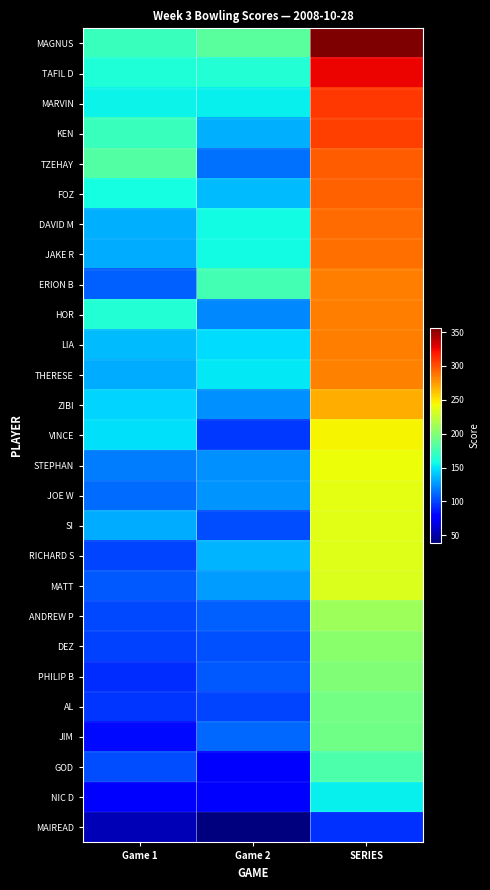

Reading left to right, transcribe all the data shown in this chart.

MAGNUS: Game 1=172	Game 2=184	SERIES=356
TAFIL D: Game 1=162	Game 2=164	SERIES=326
MARVIN: Game 1=155	Game 2=153	SERIES=308
KEN: Game 1=172	Game 2=134	SERIES=306
TZEHAY: Game 1=182	Game 2=114	SERIES=296
FOZ: Game 1=158	Game 2=137	SERIES=295
DAVID M: Game 1=134	Game 2=157	SERIES=291
JAKE R: Game 1=133	Game 2=157	SERIES=290
ERION B: Game 1=109	Game 2=176	SERIES=285
HOR: Game 1=164	Game 2=121	SERIES=285
LIA: Game 1=138	Game 2=147	SERIES=285
THERESE: Game 1=133	Game 2=151	SERIES=284
ZIBI: Game 1=145	Game 2=124	SERIES=269
VINCE: Game 1=148	Game 2=97	SERIES=245
STEPHAN: Game 1=118	Game 2=124	SERIES=242
JOE W: Game 1=113	Game 2=125	SERIES=238
SI: Game 1=133	Game 2=103	SERIES=236
RICHARD S: Game 1=100	Game 2=135	SERIES=235
MATT: Game 1=106	Game 2=128	SERIES=234
ANDREW P: Game 1=101	Game 2=109	SERIES=210
DEZ: Game 1=99	Game 2=104	SERIES=203
PHILIP B: Game 1=93	Game 2=106	SERIES=199
AL: Game 1=95	Game 2=100	SERIES=195
JIM: Game 1=82	Game 2=111	SERIES=193
GOD: Game 1=103	Game 2=77	SERIES=180
NIC D: Game 1=76	Game 2=78	SERIES=154
MAIREAD: Game 1=55	Game 2=39	SERIES=94